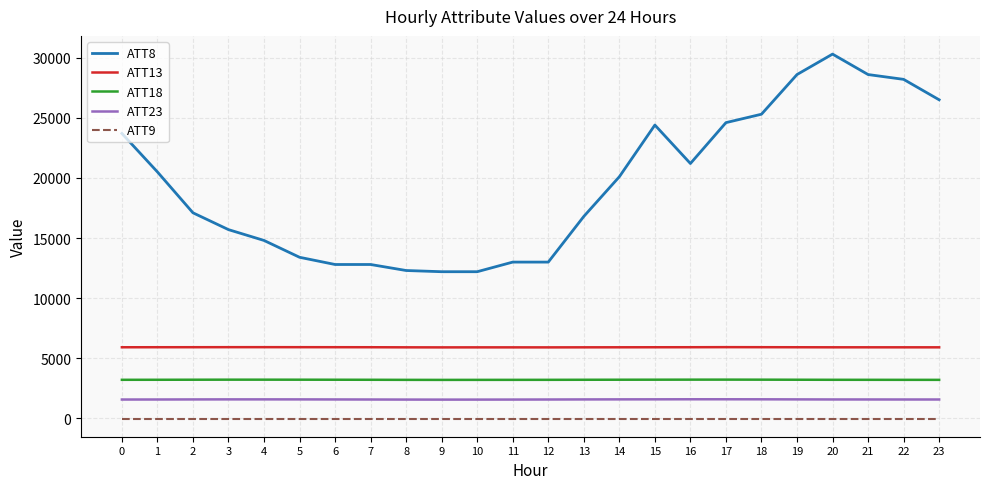

True or false: ATT8 and ATT18 intersect in this chart.

False